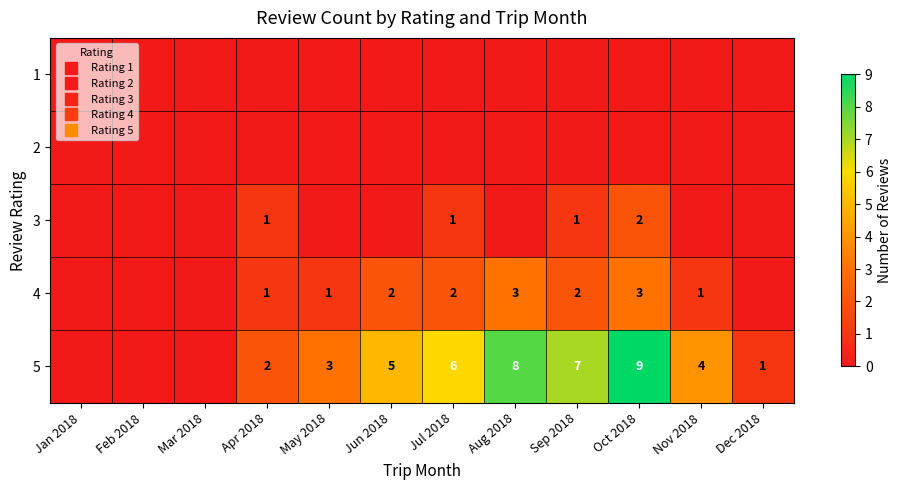

At which label does 2 reach its peak?

Jan 2018